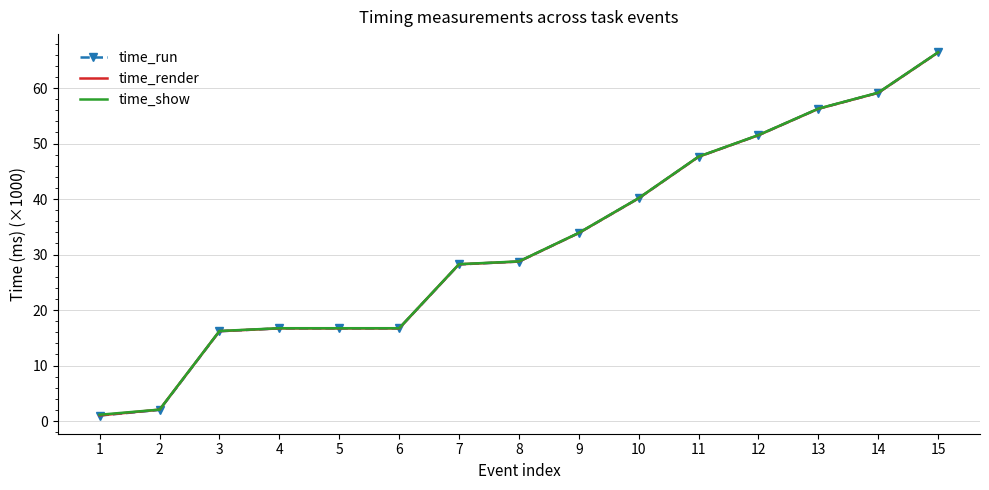

Is the value of time_show at 13 greater than the value of time_run at 10?

Yes